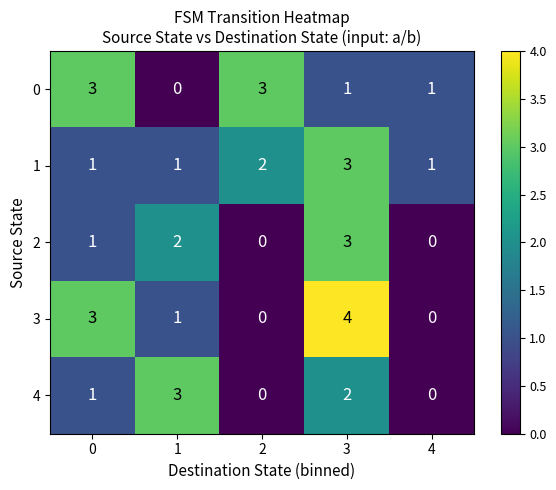

What is the sum of all 2 values?

6